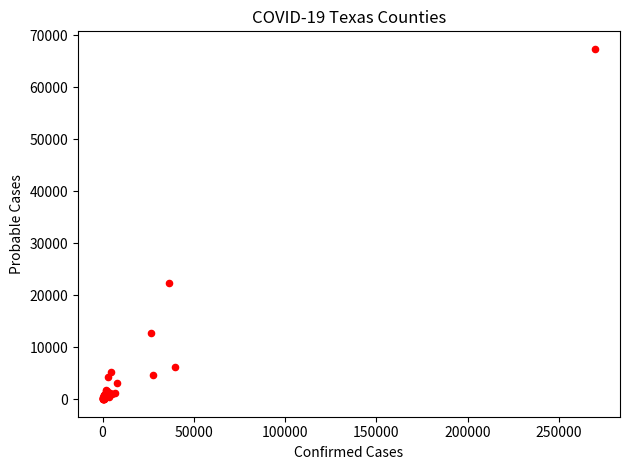

What Y value in the scatter plot is closest to 33684?

22297